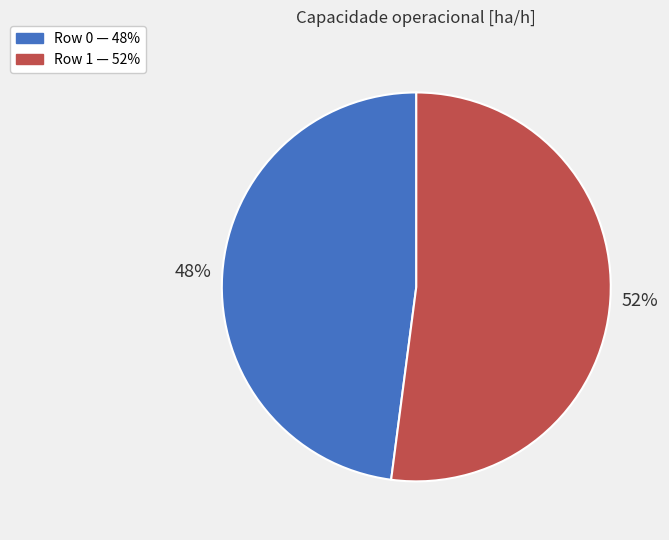

What is the majority slice?

Row 1